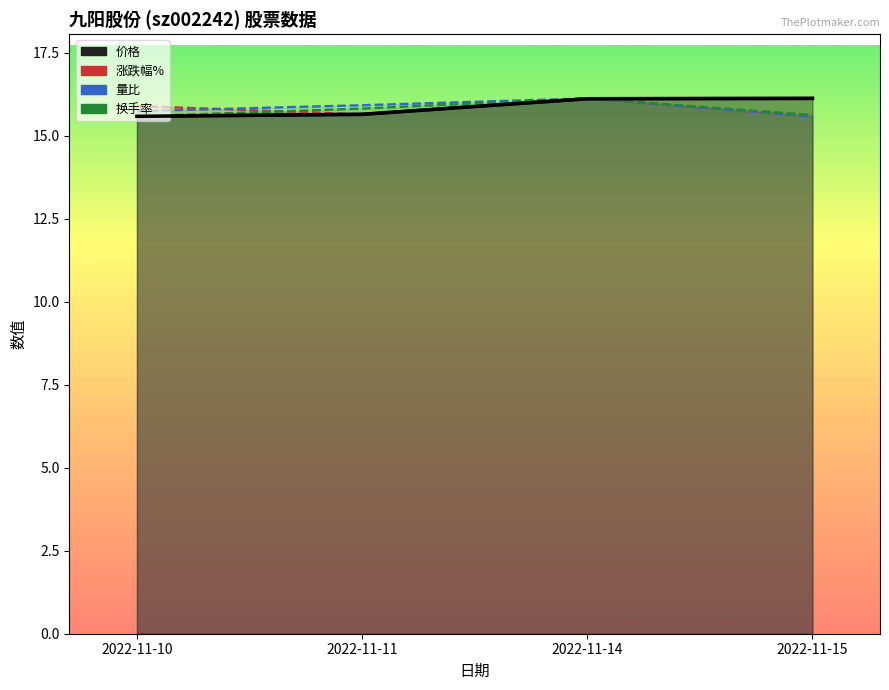

The chart shows a value of 15.6 at 2022-11-10. True or false?

True